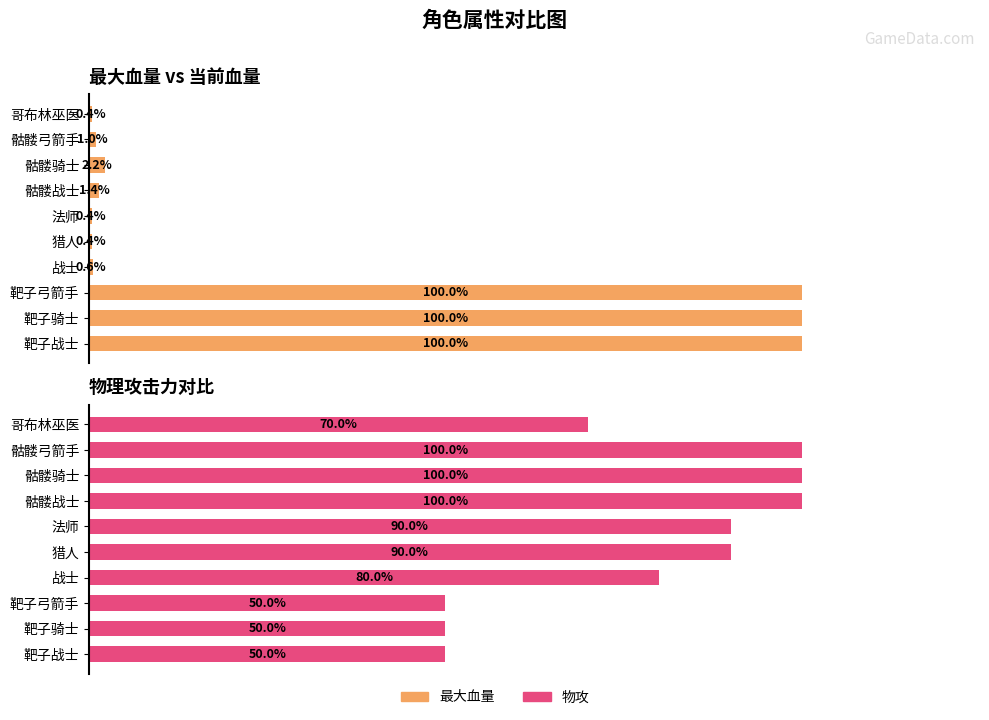

What is the value of the 最大血量 bar at the 6th from the left?

200